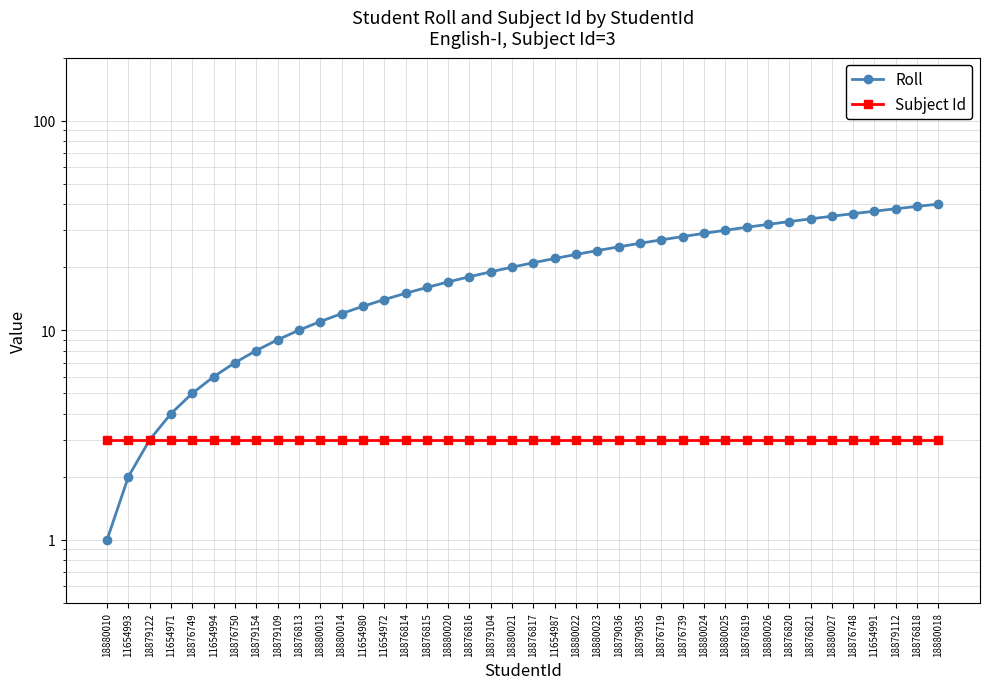

Between 11654993 and 18876749, which series saw the biggest shift?

Roll